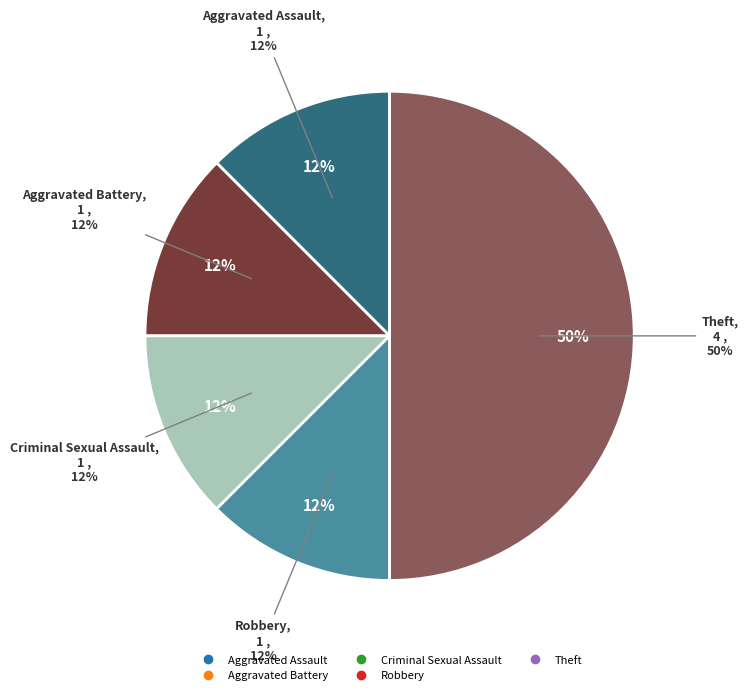

Which category has the smallest portion of the pie?

Aggravated Assault